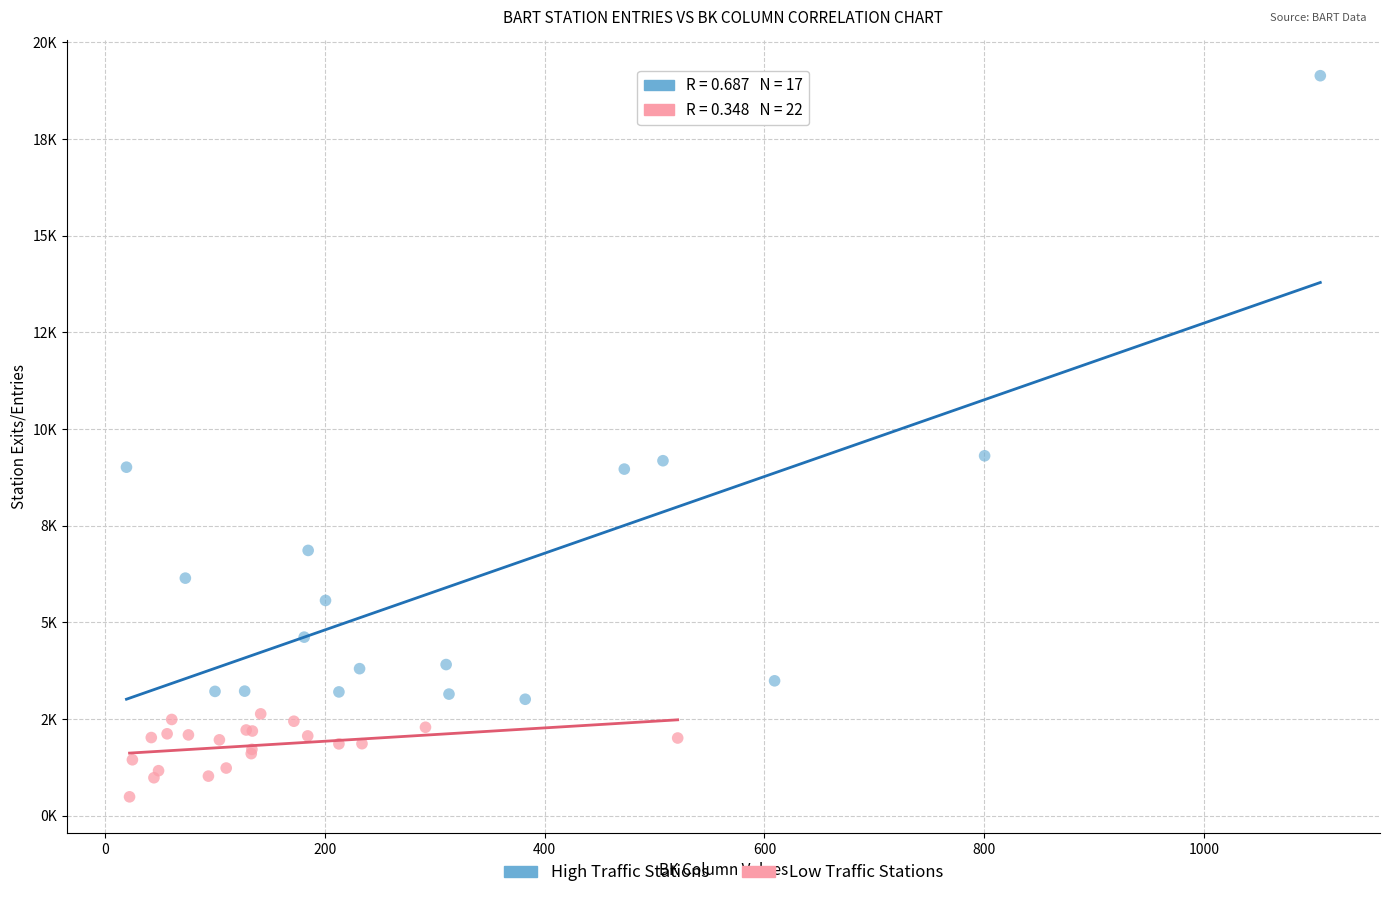

What are all the series names shown in the legend?

High Traffic Stations, Low Traffic Stations